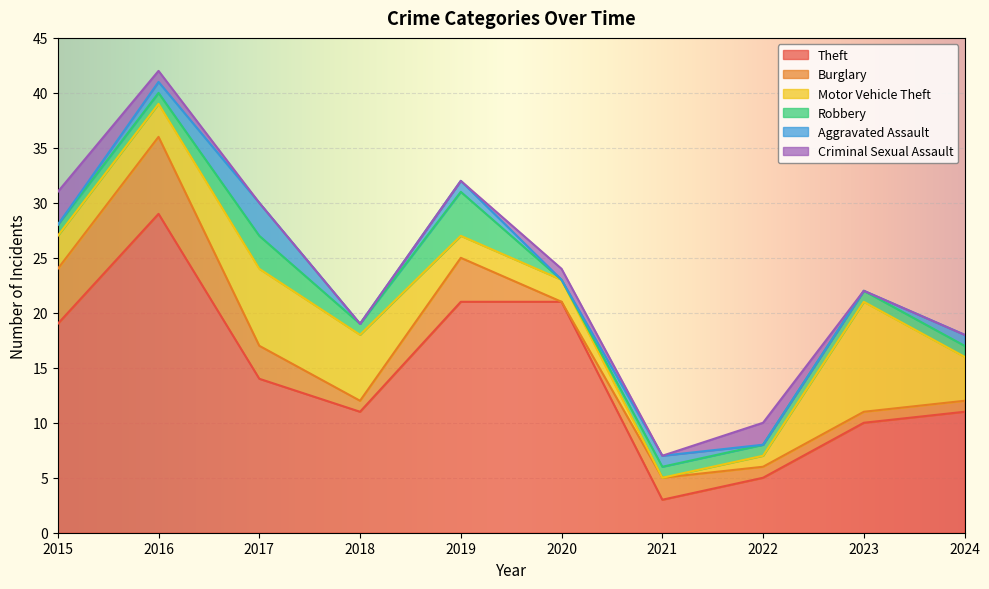

Reading left to right, transcribe all the data shown in this chart.

Theft: 2015=19	2016=29	2017=14	2018=11	2019=21	2020=21	2021=3	2022=5	2023=10	2024=11
Burglary: 2015=5	2016=7	2017=3	2018=1	2019=4	2020=0	2021=2	2022=1	2023=1	2024=1
Motor Vehicle Theft: 2015=3	2016=3	2017=7	2018=6	2019=2	2020=2	2021=0	2022=1	2023=10	2024=4
Robbery: 2015=1	2016=1	2017=3	2018=1	2019=4	2020=0	2021=1	2022=1	2023=1	2024=1
Aggravated Assault: 2015=0	2016=1	2017=3	2018=0	2019=1	2020=0	2021=1	2022=0	2023=0	2024=1
Criminal Sexual Assault: 2015=3	2016=1	2017=0	2018=0	2019=0	2020=1	2021=0	2022=2	2023=0	2024=0